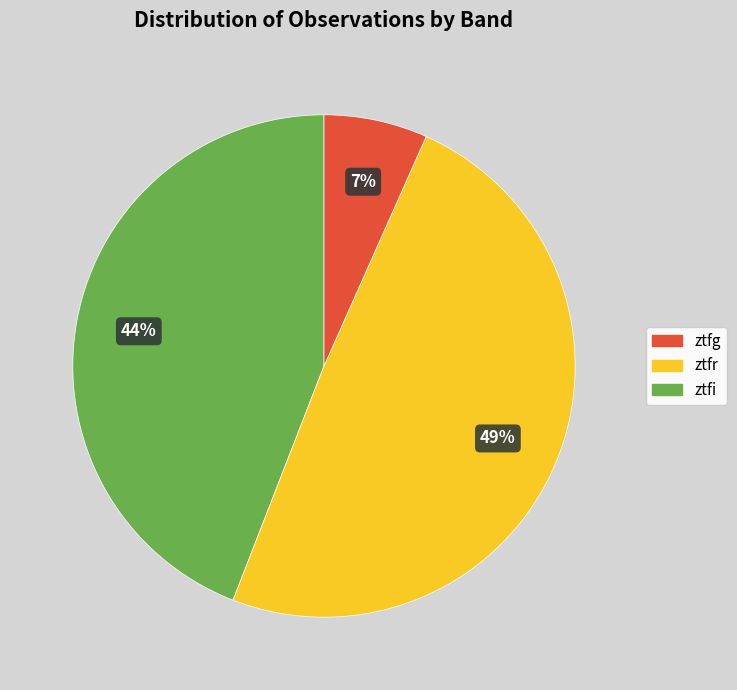

To the nearest percent, what percentage of the pie is ztfg?

44%